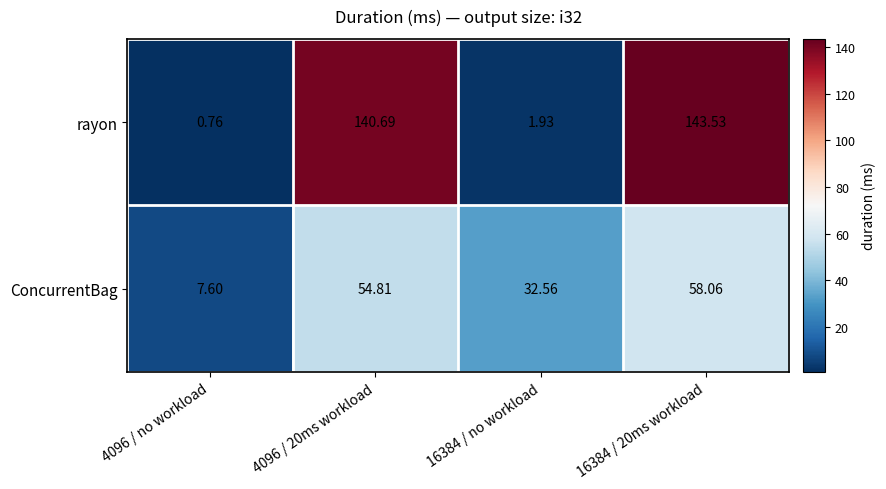

Which series has the largest range (max minus min)?

rayon